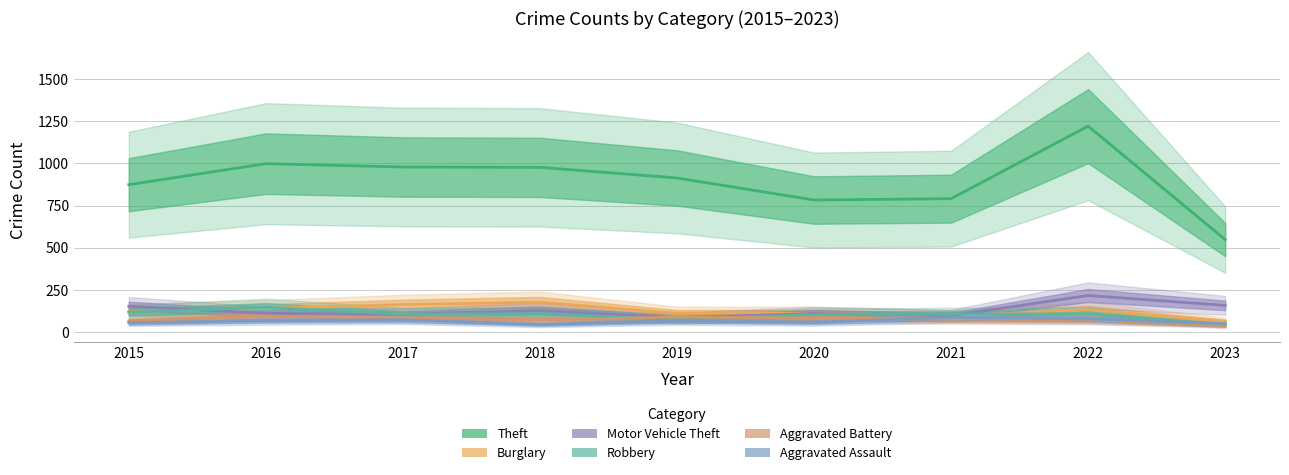

Where is the first local minimum for Theft?

2020